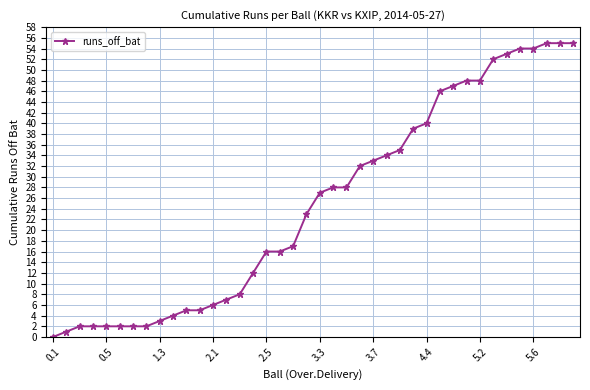

What is the greatest value displayed?

55